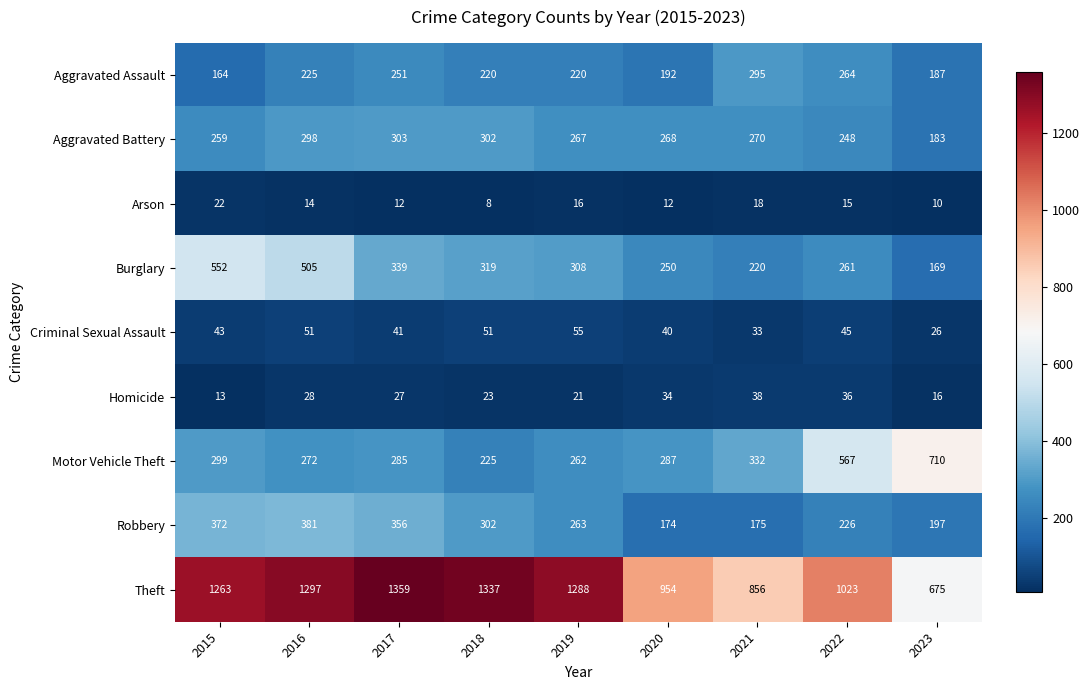

At which category is the sum across all series the highest?

2016